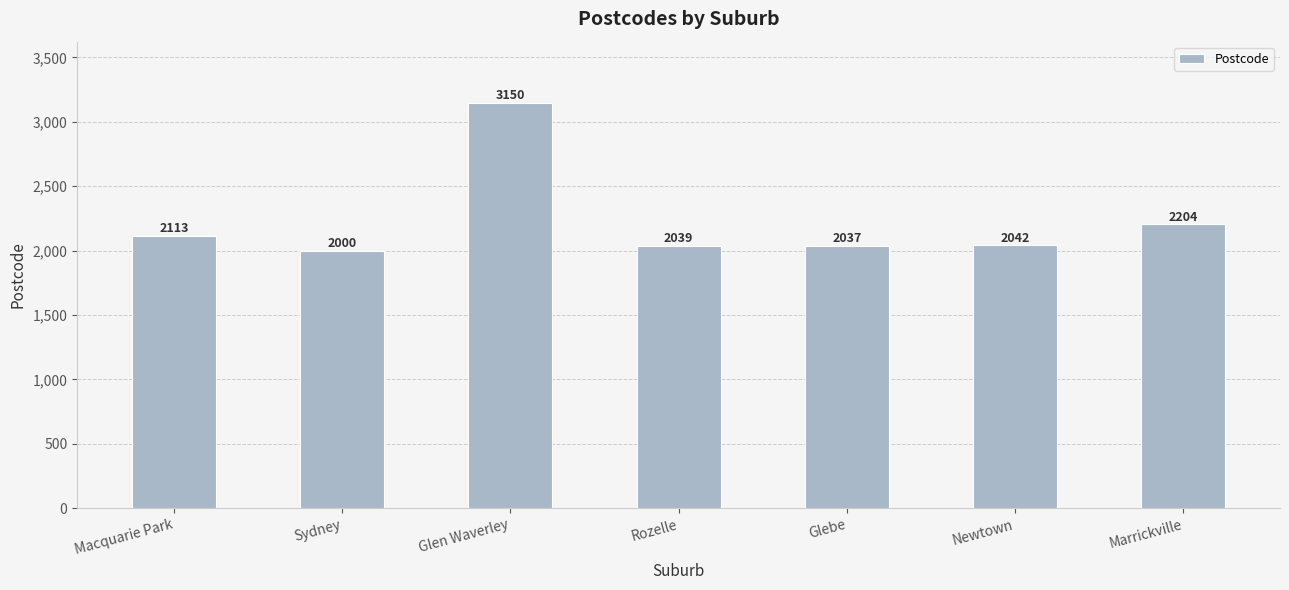

What is the label of the 7th bar from the left?

Marrickville